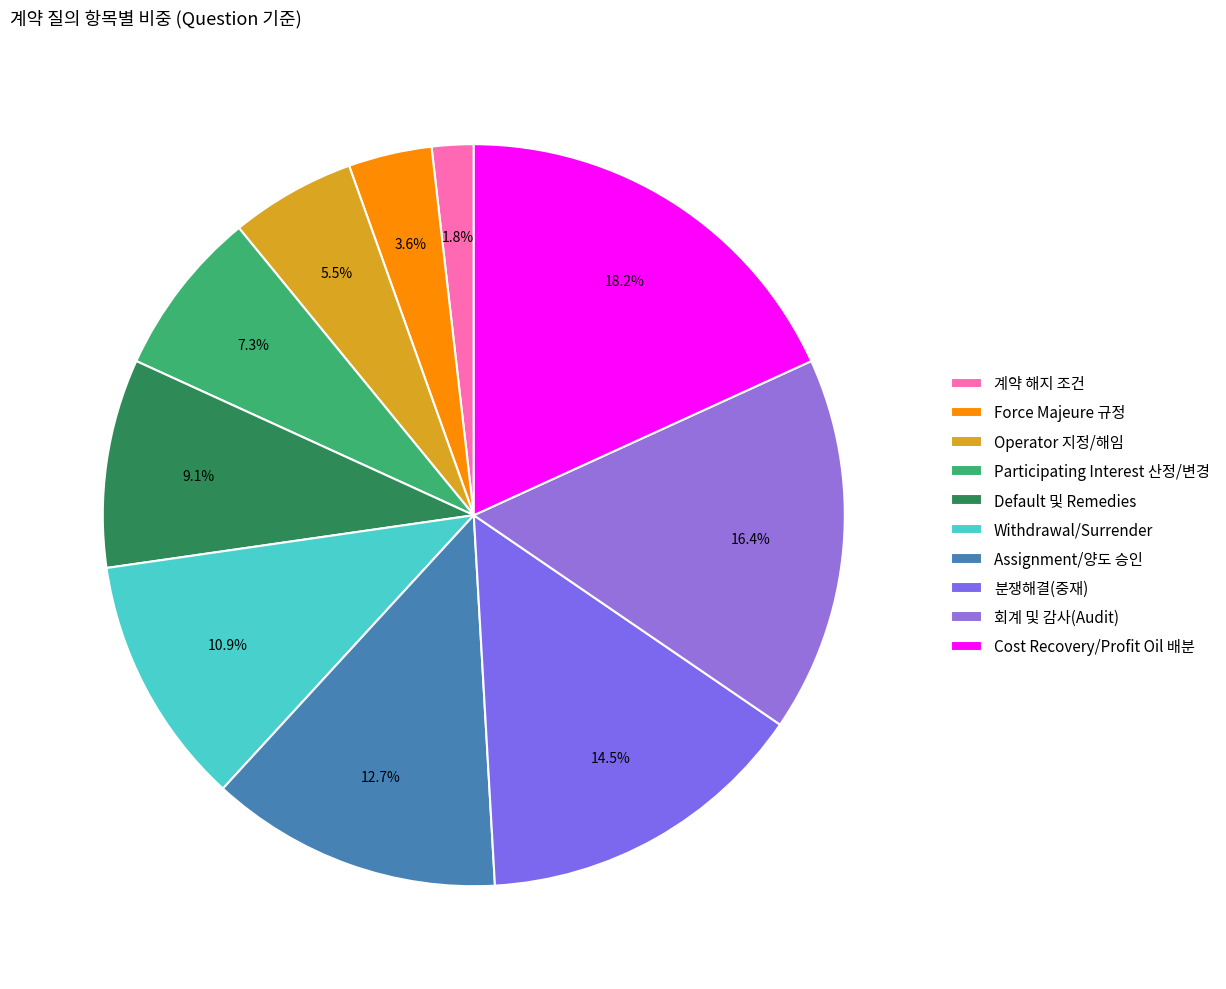

Count the number of slices in the pie.

10